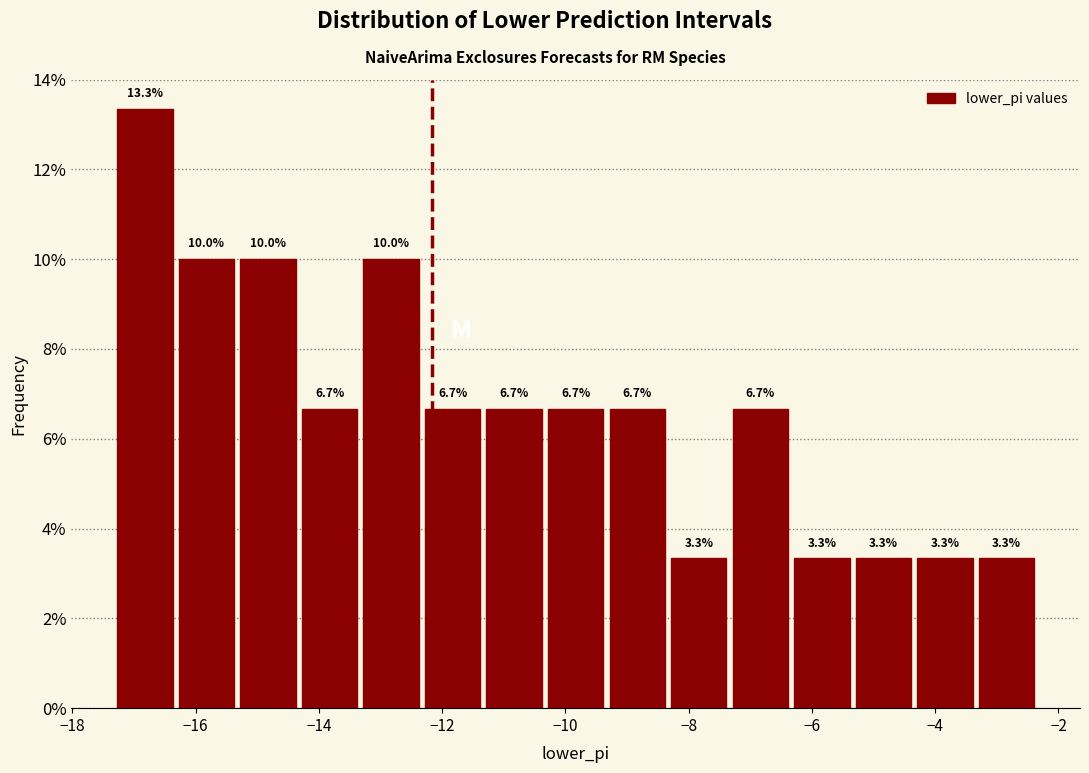

Reading left to right, list every bar in this chart as the range it spans on the x-axis followed by its height. The bar edges are not printed on the chart, so give them approximately, as read against the axis.

-17.4 to -16.4: 13.3
-16.4 to -15.4: 10.0
-15.4 to -14.4: 10.0
-14.4 to -13.4: 6.7
-13.4 to -12.4: 10.0
-12.4 to -11.4: 6.7
-11.4 to -10.4: 6.7
-10.4 to -9.4: 6.7
-9.4 to -8.4: 6.7
-8.4 to -7.4: 3.3
-7.4 to -6.4: 6.7
-6.4 to -5.4: 3.3
-5.4 to -4.4: 3.3
-4.4 to -3.4: 3.3
-3.4 to -2.4: 3.3